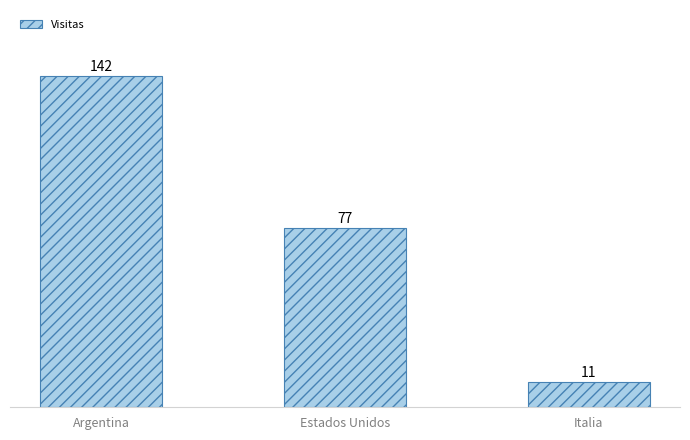

How many distinct data groups are displayed?

1